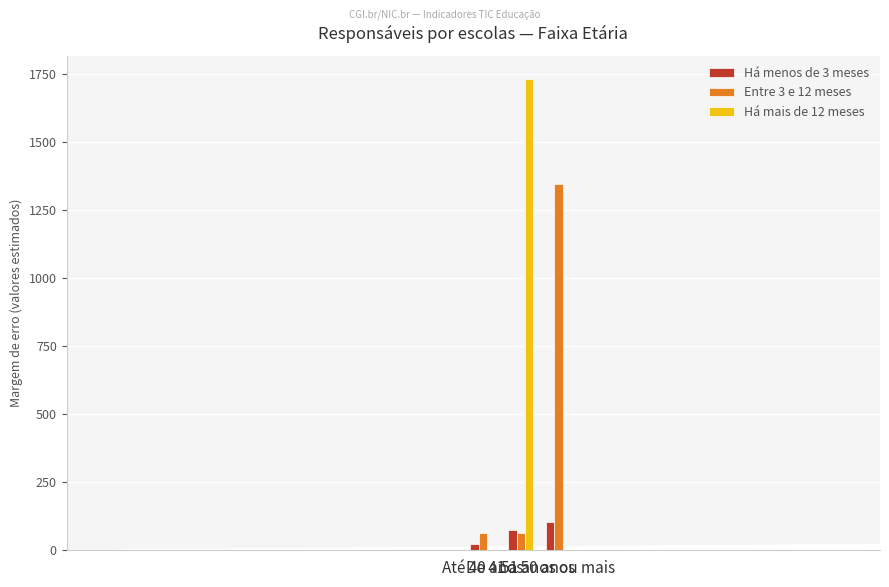

What is the sum of all Há menos de 3 meses values?

199.9